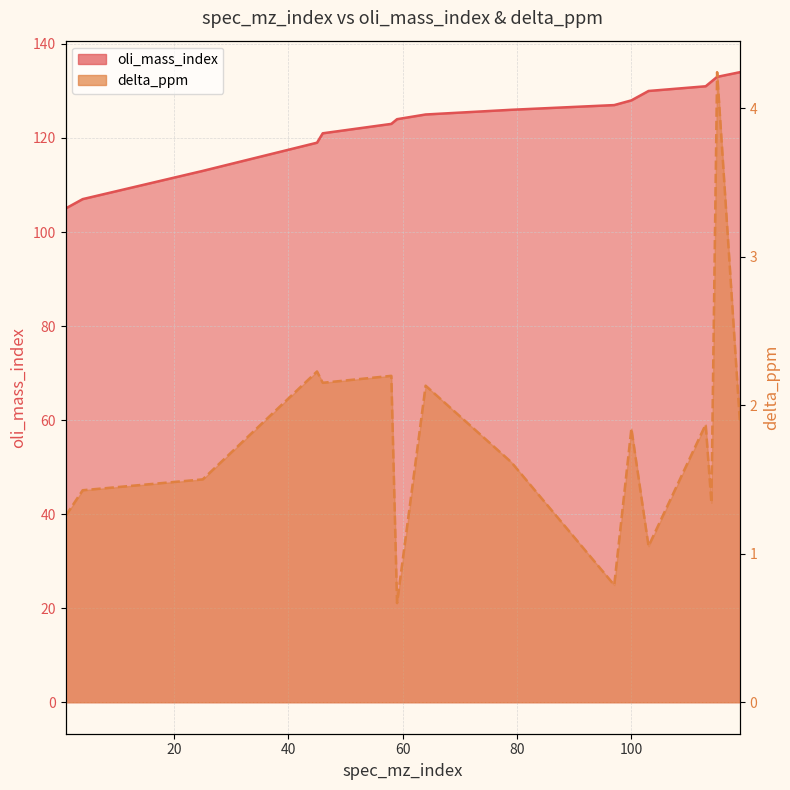

Which has a higher value, 1 or 114?

114